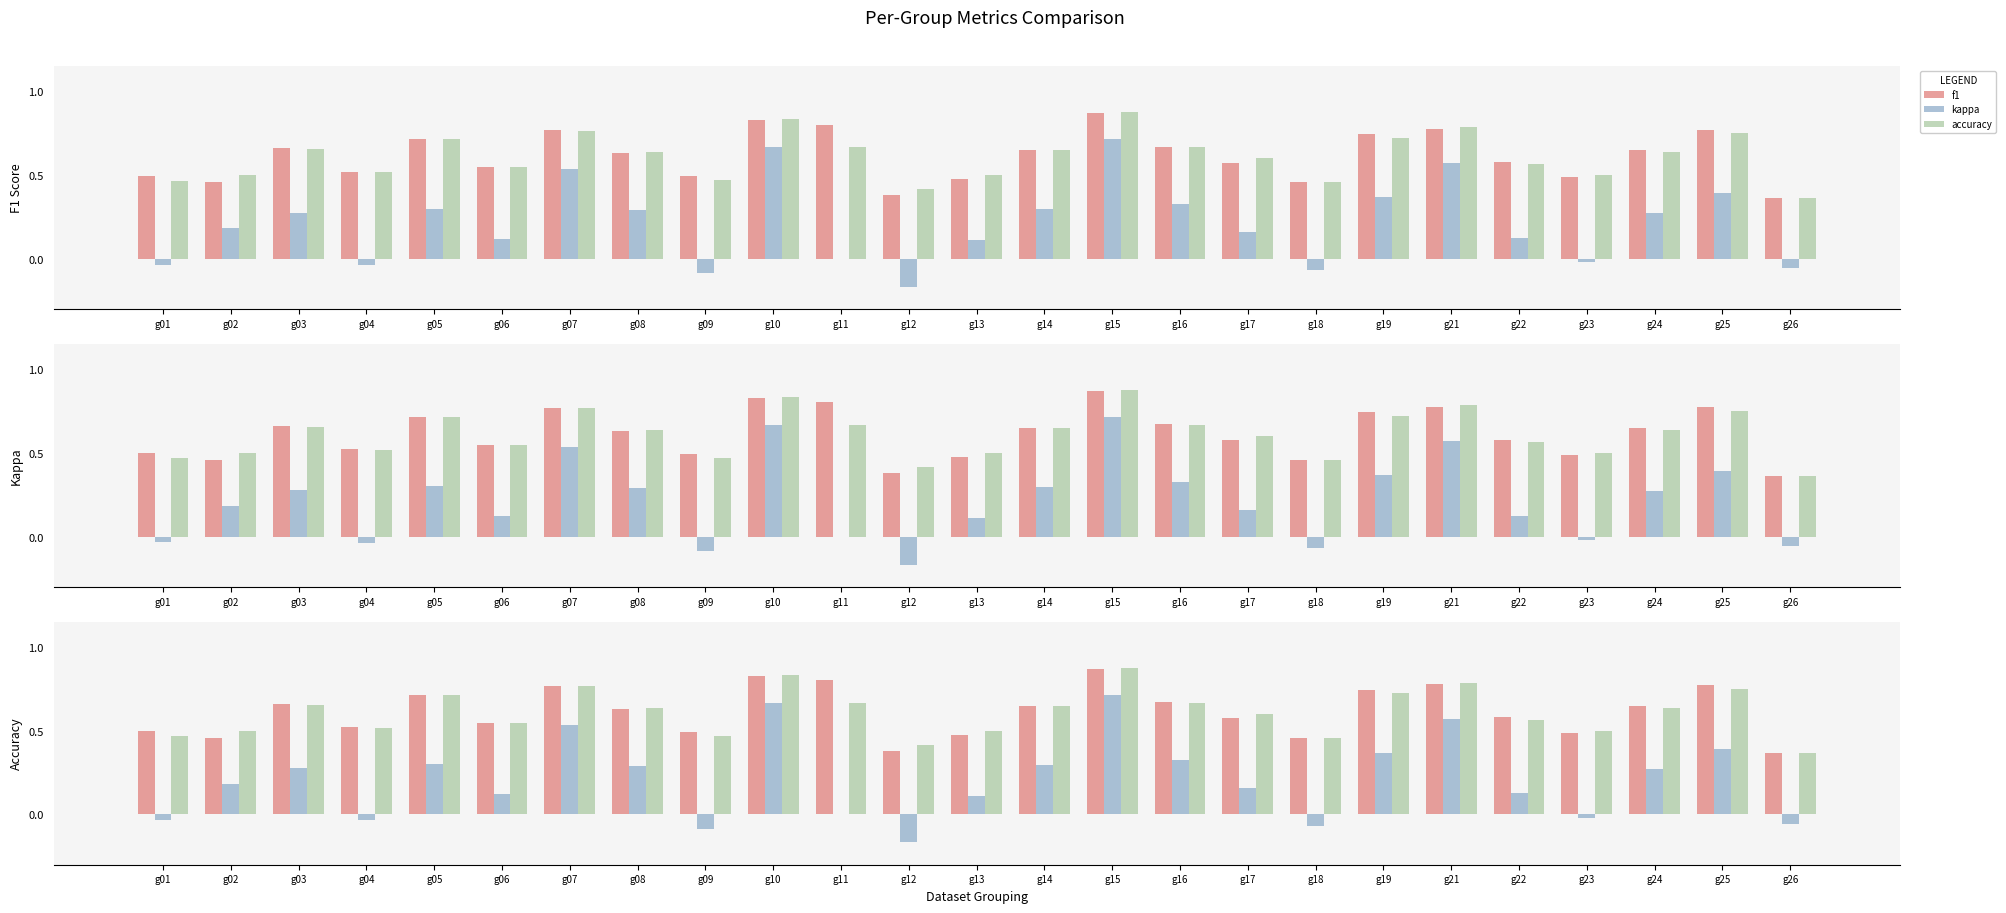

Reading right to left, list all the values displayed in this chart.

f1: g26=0.4	g25=0.8	g24=0.6	g23=0.5	g22=0.6	g21=0.8	g19=0.7	g18=0.5	g17=0.6	g16=0.7	g15=0.9	g14=0.6	g13=0.5	g12=0.4	g11=0.8	g10=0.8	g09=0.5	g08=0.6	g07=0.8	g06=0.5	g05=0.7	g04=0.5	g03=0.7	g02=0.5	g01=0.5
kappa: g26=-0.1	g25=0.4	g24=0.3	g23=-0.0	g22=0.1	g21=0.6	g19=0.4	g18=-0.1	g17=0.2	g16=0.3	g15=0.7	g14=0.3	g13=0.1	g12=-0.2	g11=0.0	g10=0.7	g09=-0.1	g08=0.3	g07=0.5	g06=0.1	g05=0.3	g04=-0.0	g03=0.3	g02=0.2	g01=-0.0
accuracy: g26=0.4	g25=0.8	g24=0.6	g23=0.5	g22=0.6	g21=0.8	g19=0.7	g18=0.5	g17=0.6	g16=0.7	g15=0.9	g14=0.6	g13=0.5	g12=0.4	g11=0.7	g10=0.8	g09=0.5	g08=0.6	g07=0.8	g06=0.5	g05=0.7	g04=0.5	g03=0.7	g02=0.5	g01=0.5